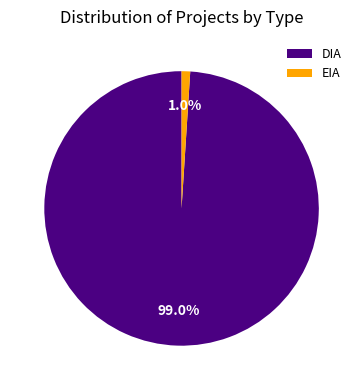

What is the smallest slice in the pie chart?

EIA